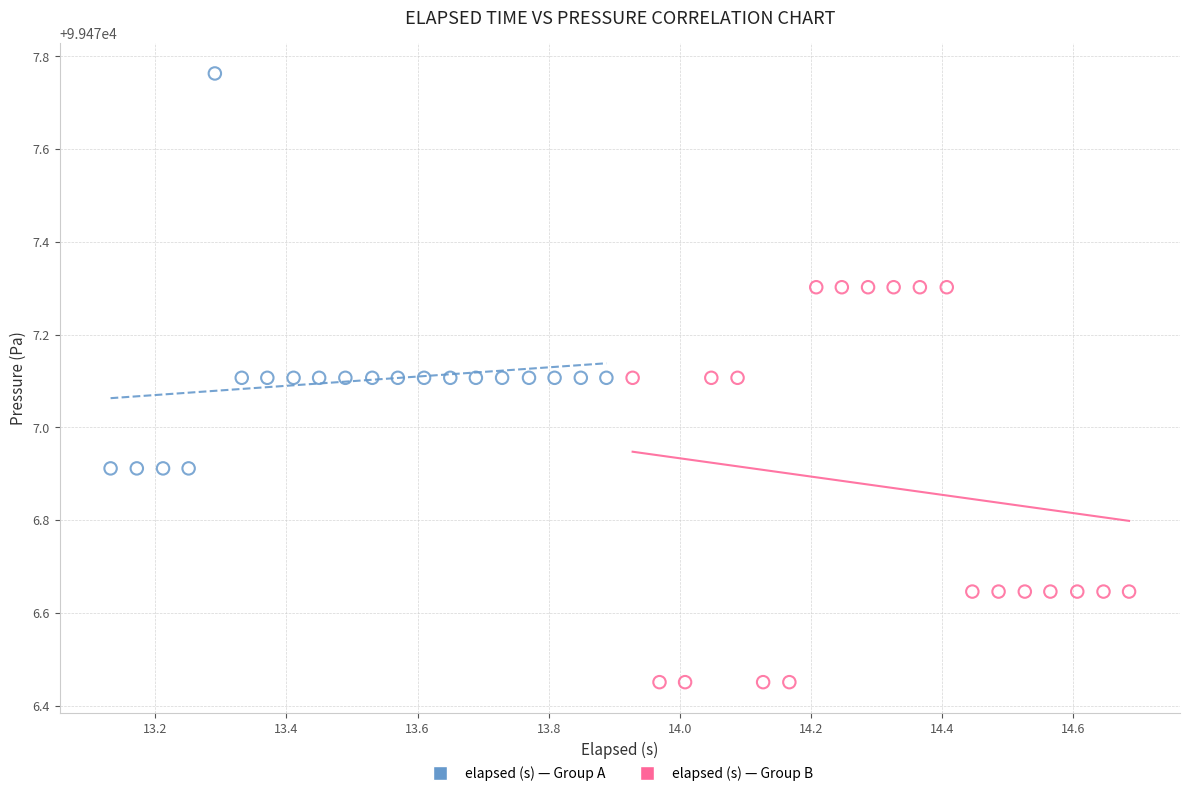

What are all the series names shown in the legend?

elapsed (s) — Group A, elapsed (s) — Group B